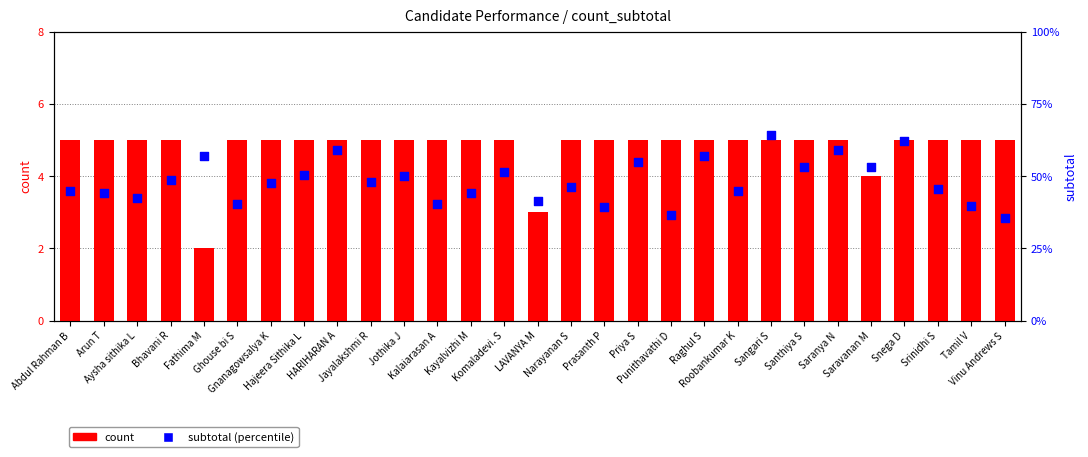

What is the total value across all series at Bhavani R?

53.8